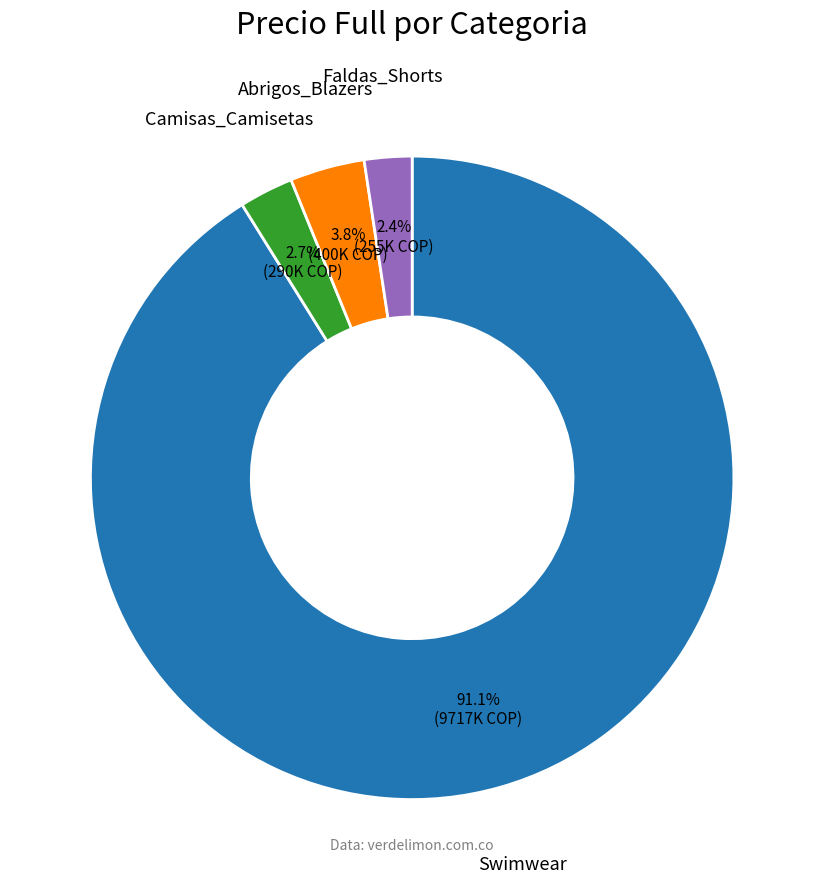

Is there a majority slice in this chart?

Yes